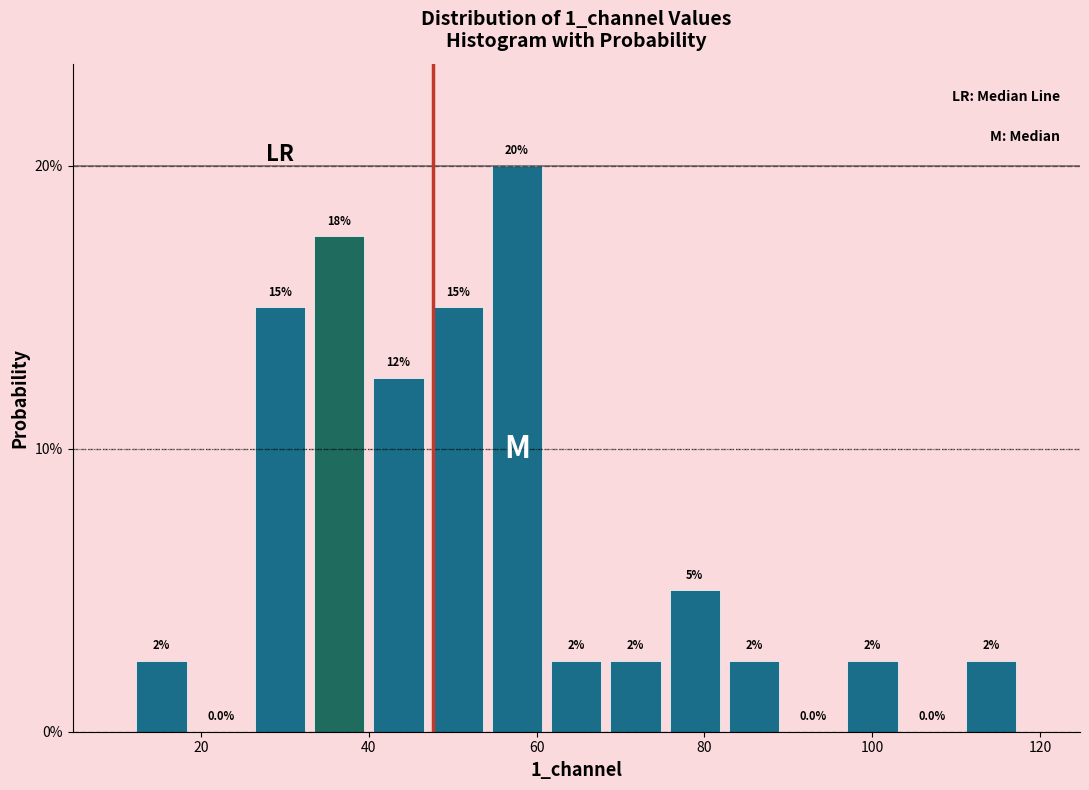

Read against the x-axis, roughly where is the centre of the tallest bar?

58